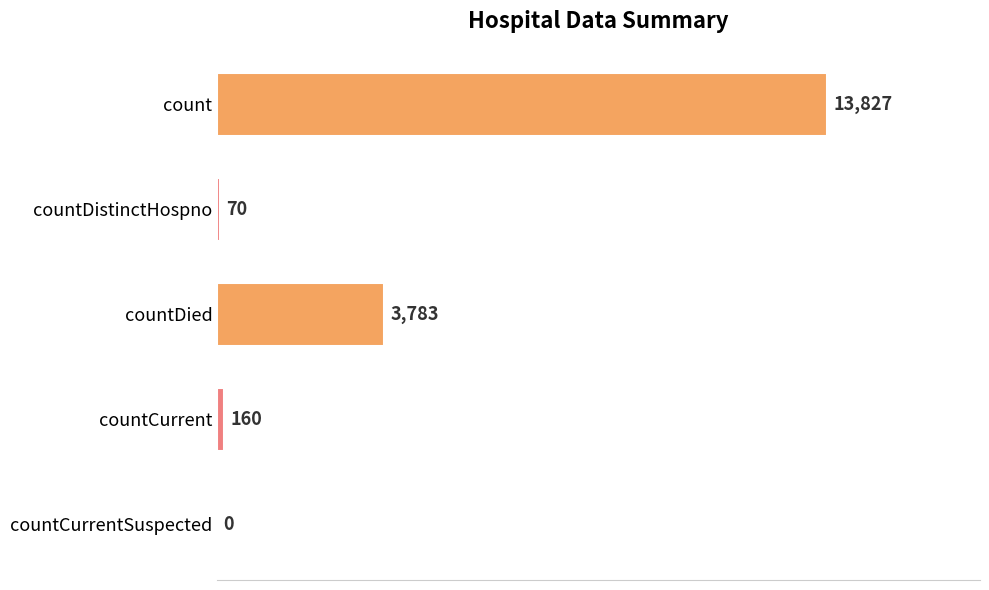

Between countCurrent and countCurrentSuspected, which is larger?

countCurrent